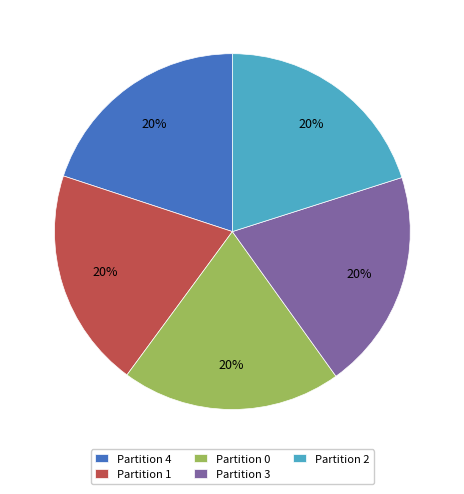

Is the sum of Partition 0 and Partition 1 greater than half?

No